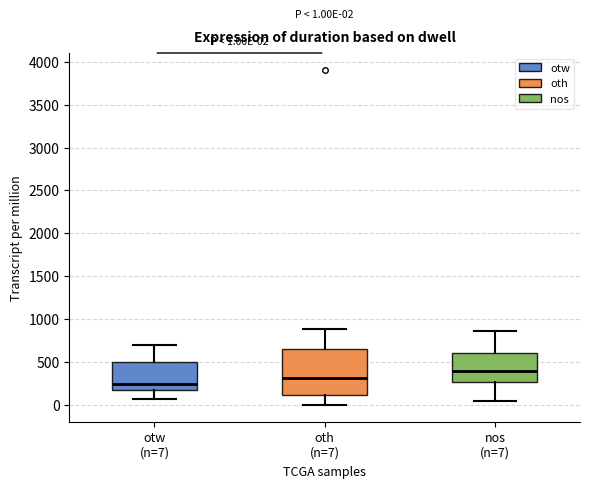

Which box has the highest median line?

nos (n=7)